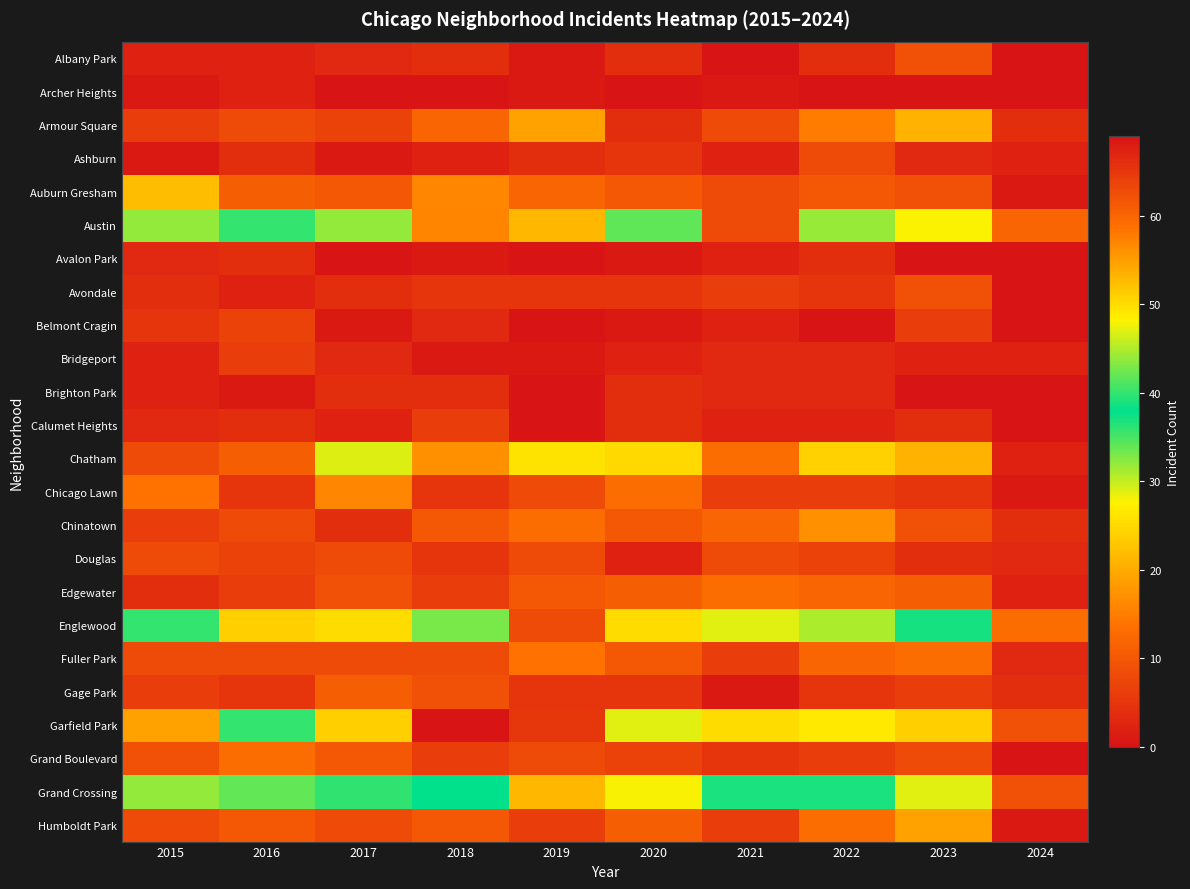

Count the number of categories in the chart.

10